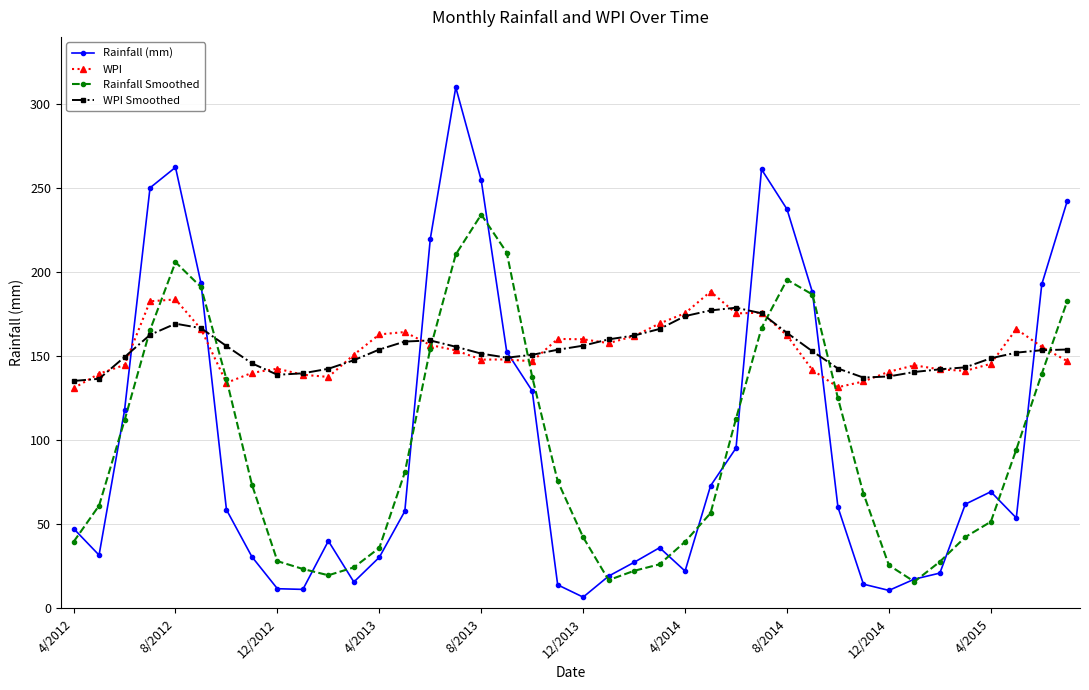

True or false: WPI has more than 0 points higher than both neighbors.

True